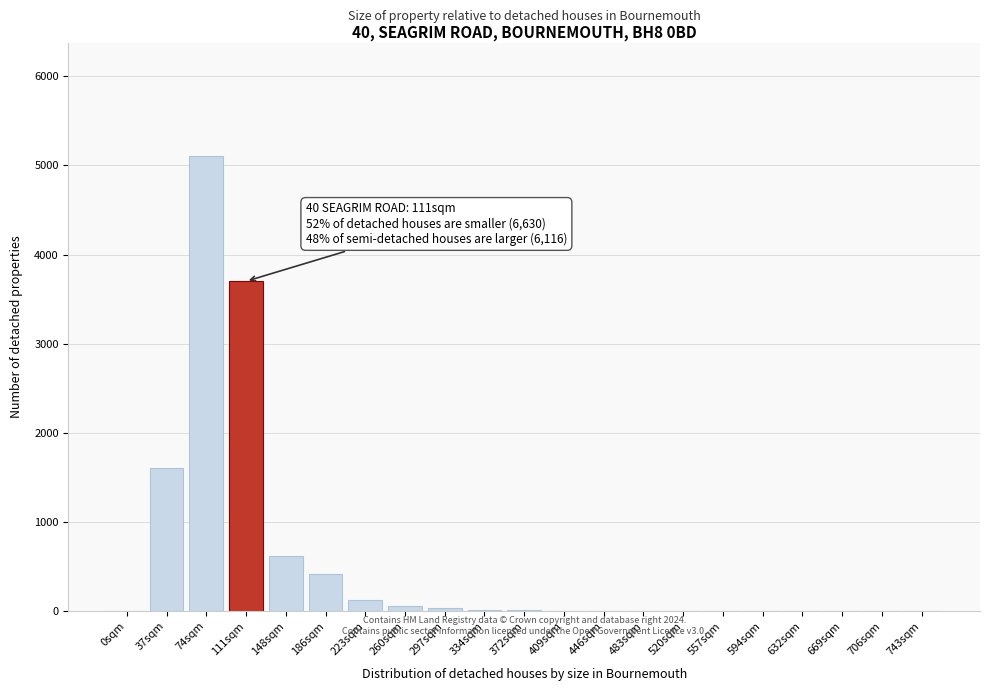

True or false: the data shows 2398 at 520sqm.

False